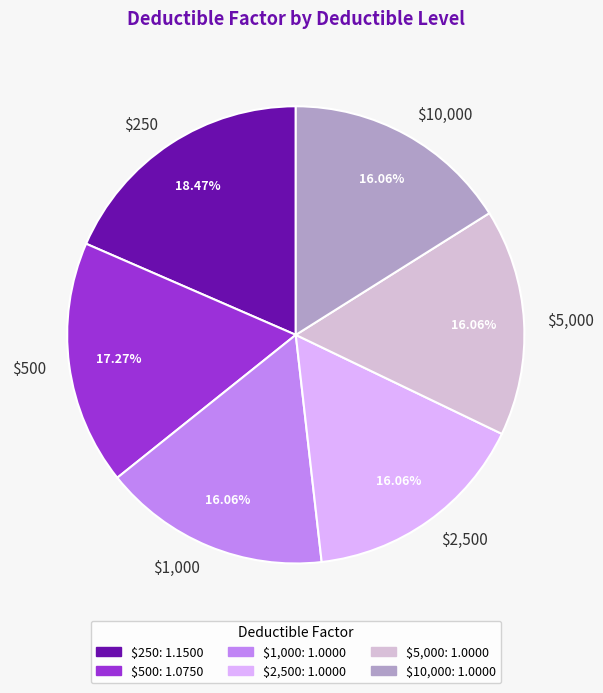

Is it true that $5,000 is 16% of the pie?

True